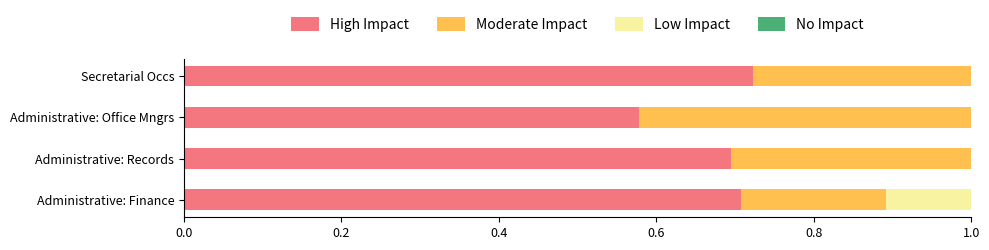

What is the sum of the High Impact values at Administrative: Records and Administrative: Finance?

1.4